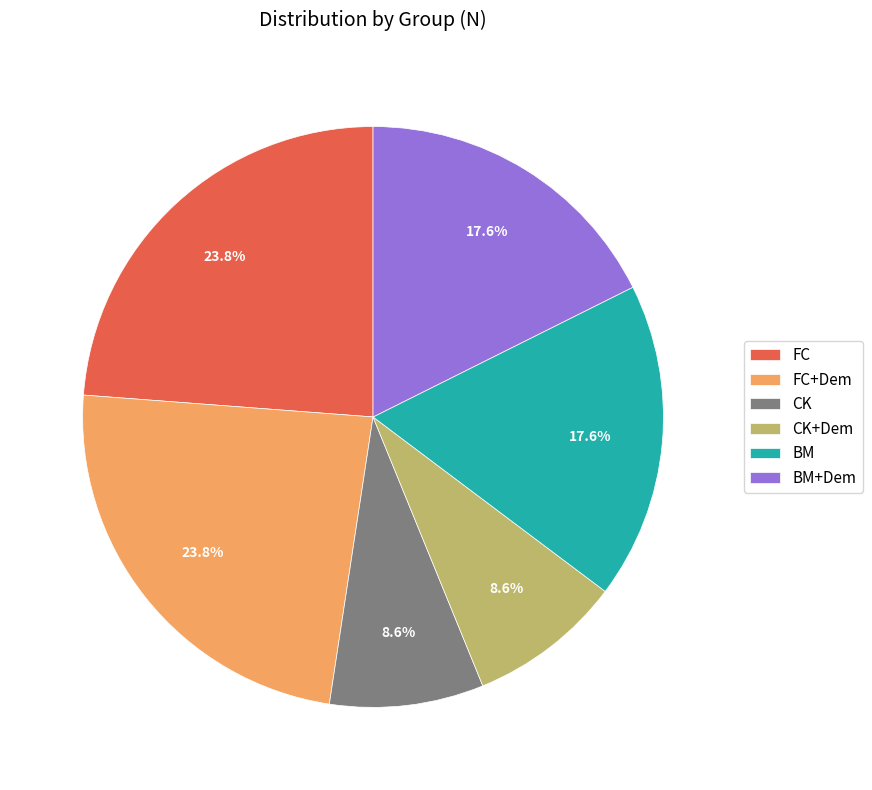

Is it true that CK is 9% of the pie?

True